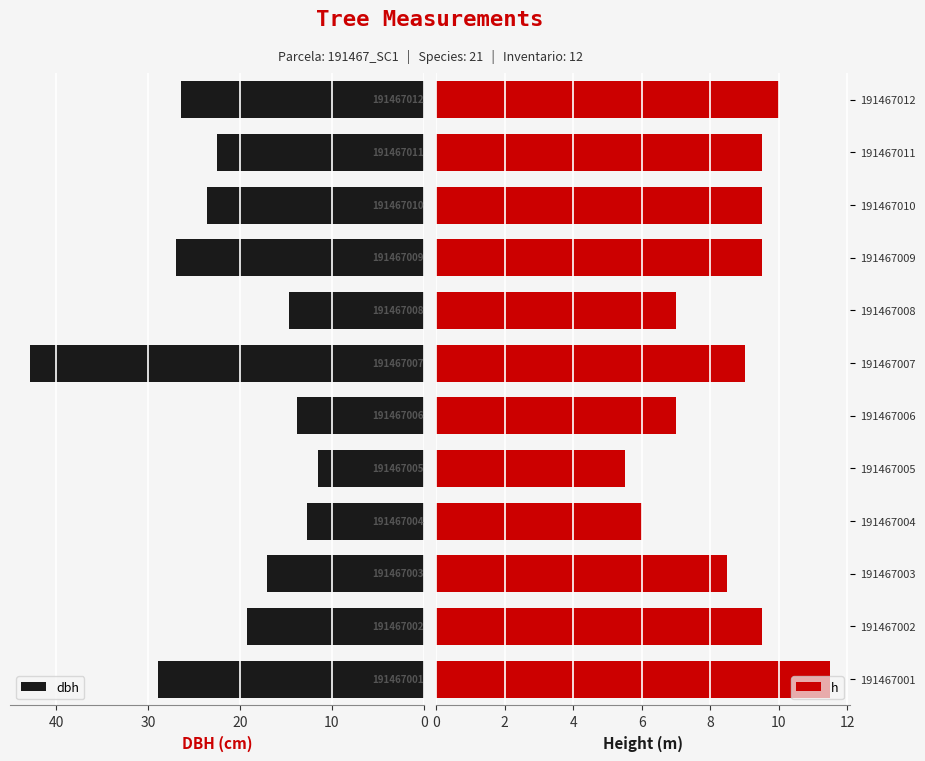

What is the value of the dbh bar at the 4th from the left?

12.8